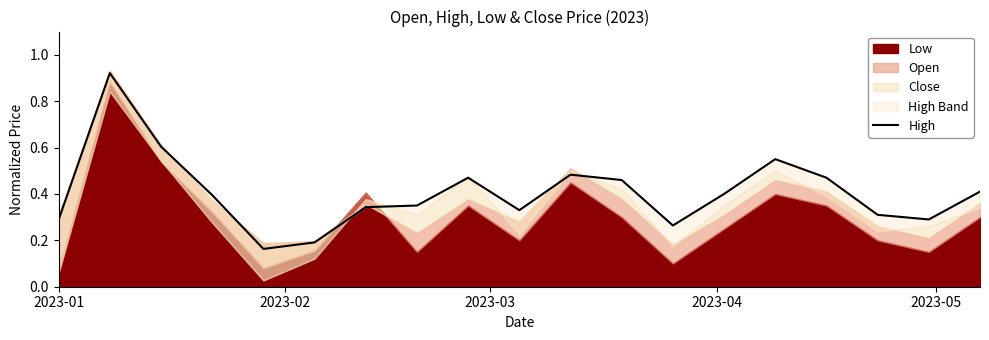

What is the difference between the second highest and minimum values?

0.4